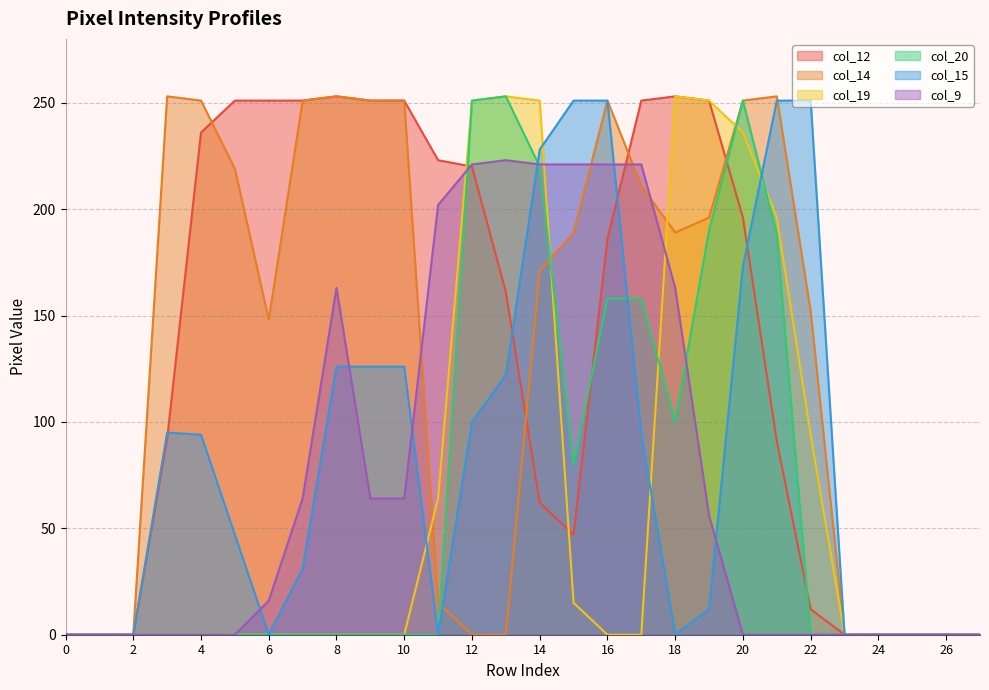

Does the chart display data point markers on the line(s)?

No